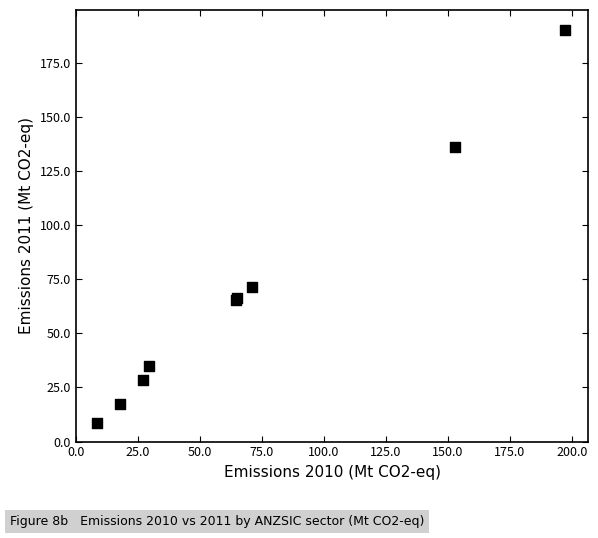

What Y value in the scatter plot is closest to 99?

71.4